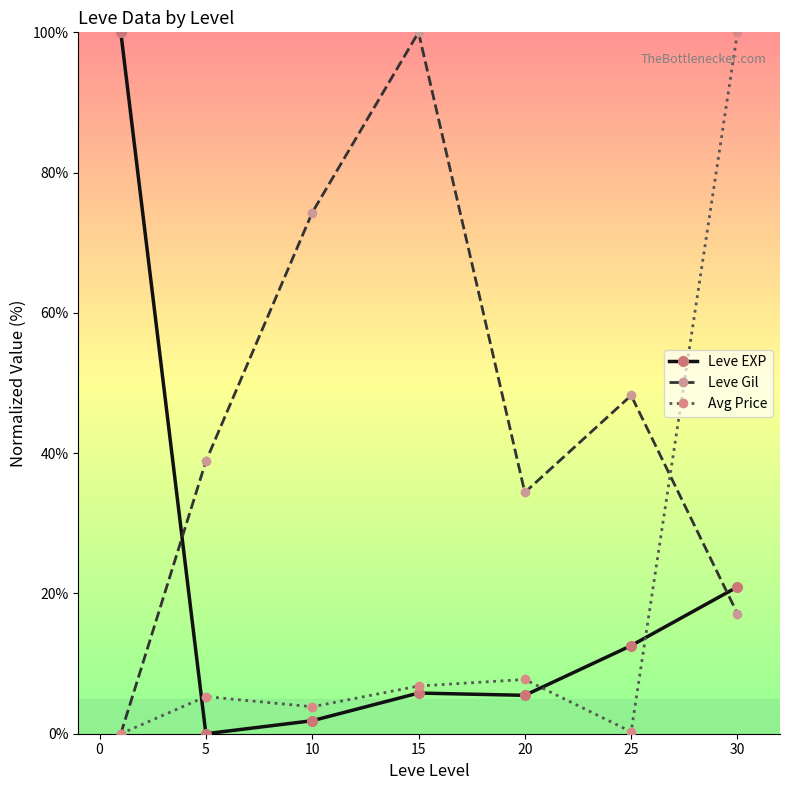

What is the value of the Leve EXP point at the 1st from the left?

100.0